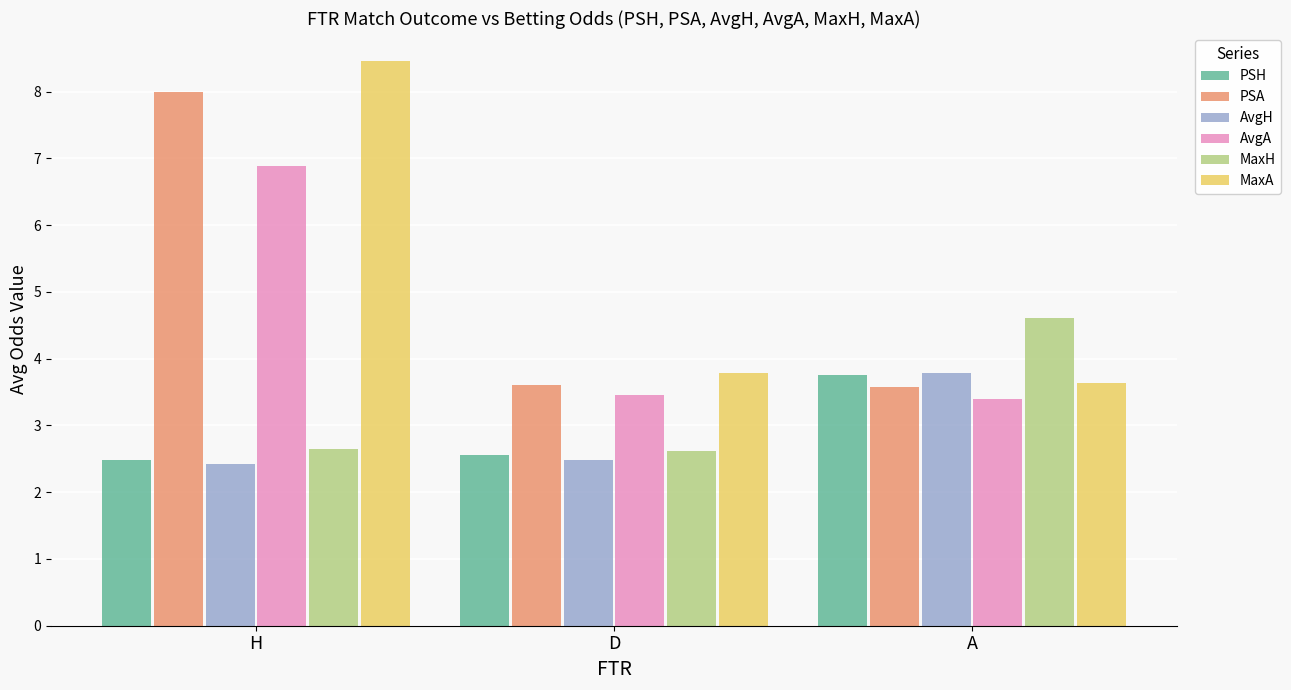

Reading left to right, list all the values displayed in this chart.

PSH: H=2.5	D=2.6	A=3.7
PSA: H=8.0	D=3.6	A=3.6
AvgH: H=2.4	D=2.5	A=3.8
AvgA: H=6.9	D=3.5	A=3.4
MaxH: H=2.6	D=2.6	A=4.6
MaxA: H=8.5	D=3.8	A=3.6